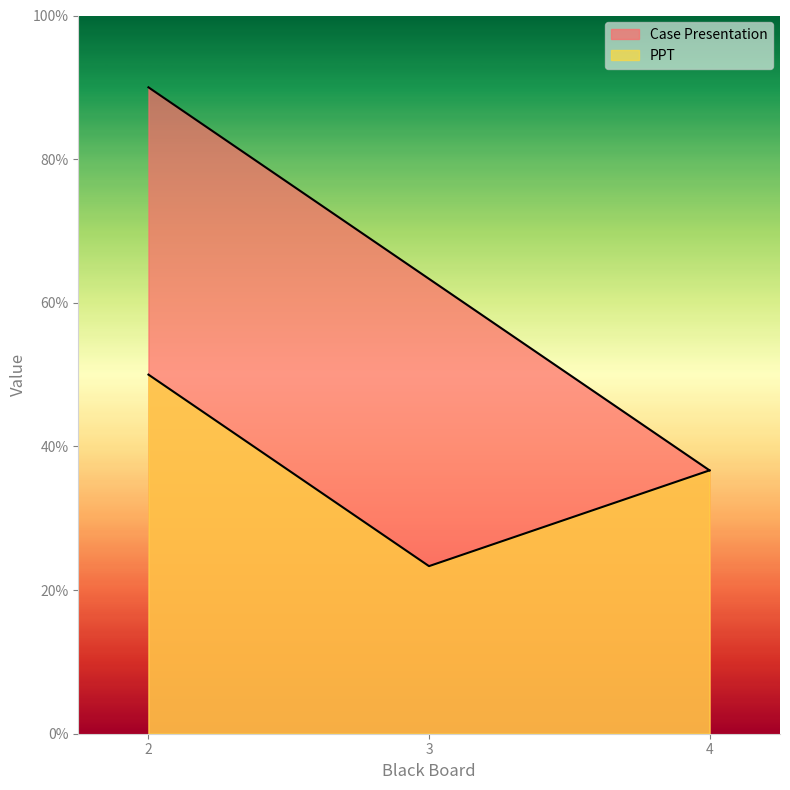

Does the chart display data point markers on the line(s)?

No